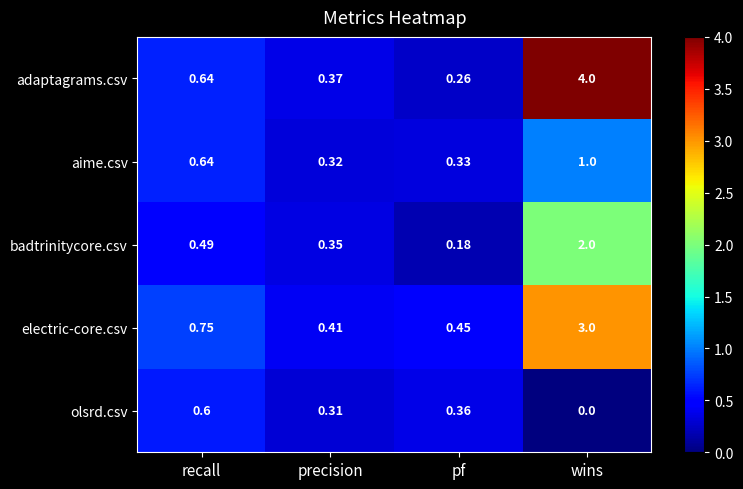

At which label is olsrd.csv closest to 0?

wins